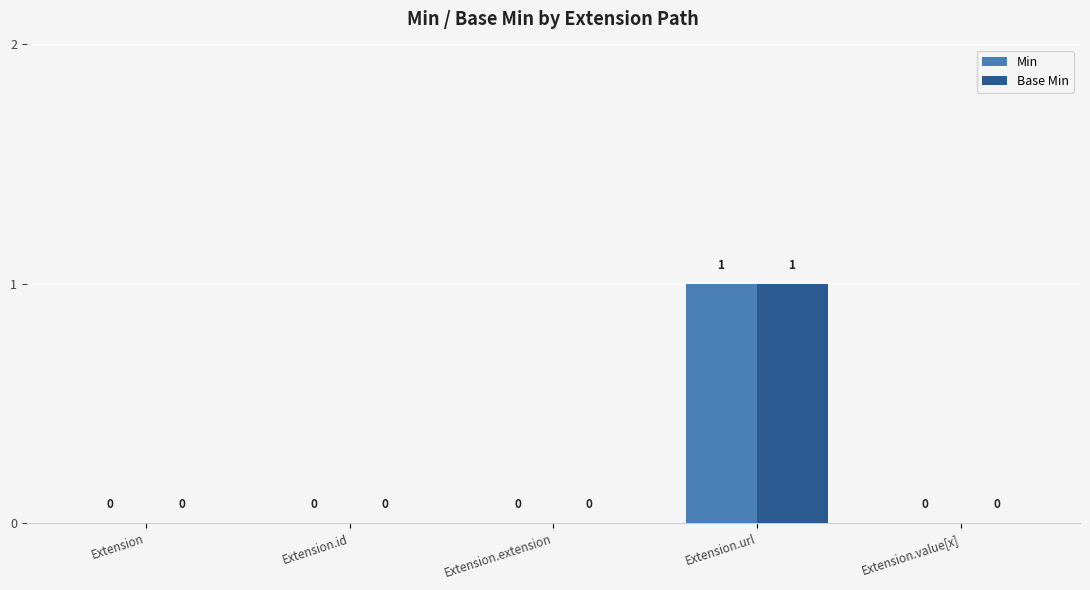

Are the bars grouped side by side (vs. stacked)?

Yes